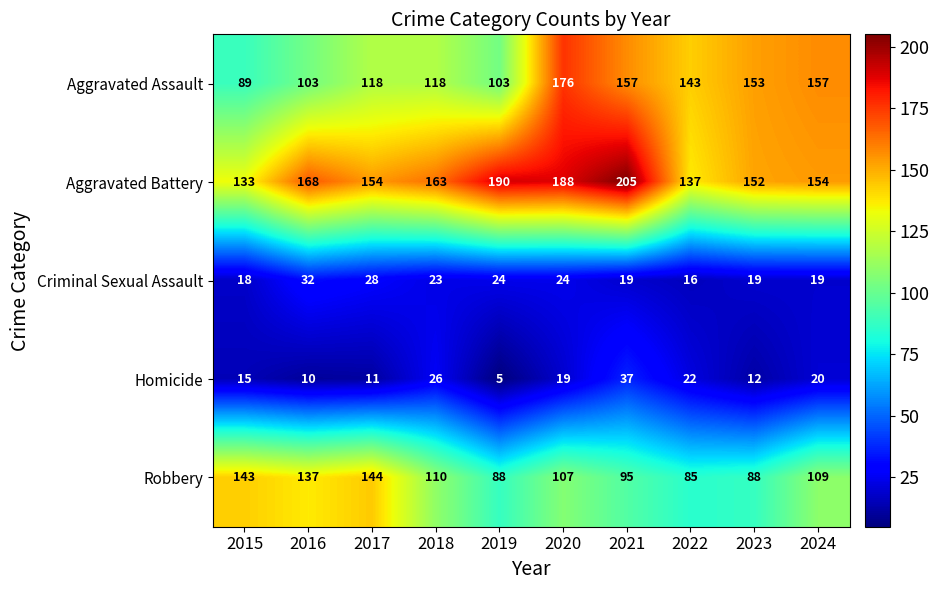

What is the difference between the highest and lowest values at 2016?

158